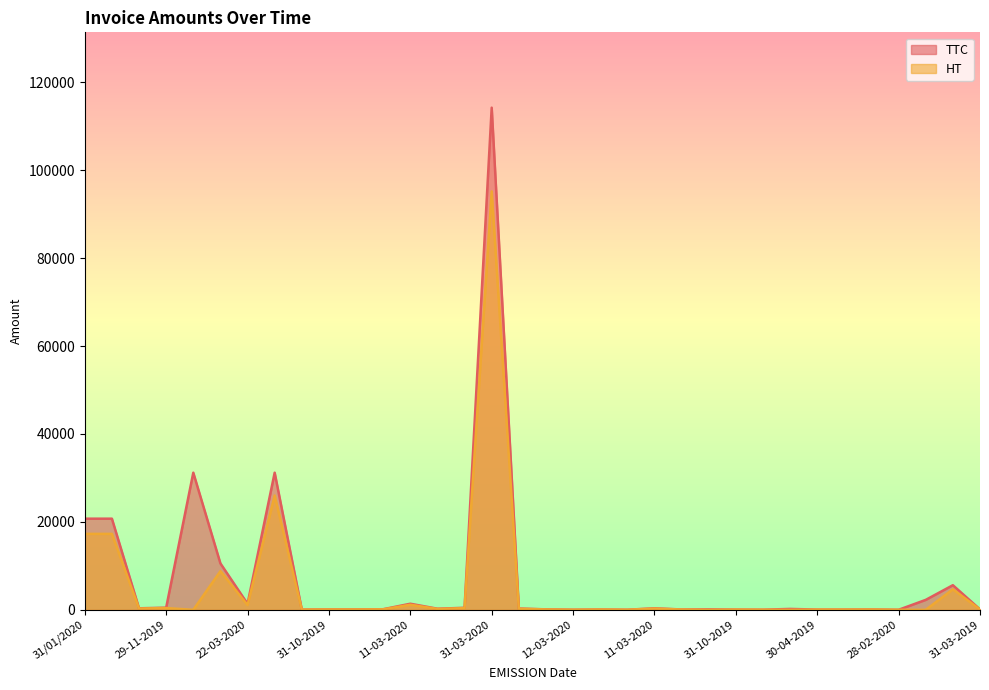

At which category does the chart reach its minimum across all series?

16-02-2020